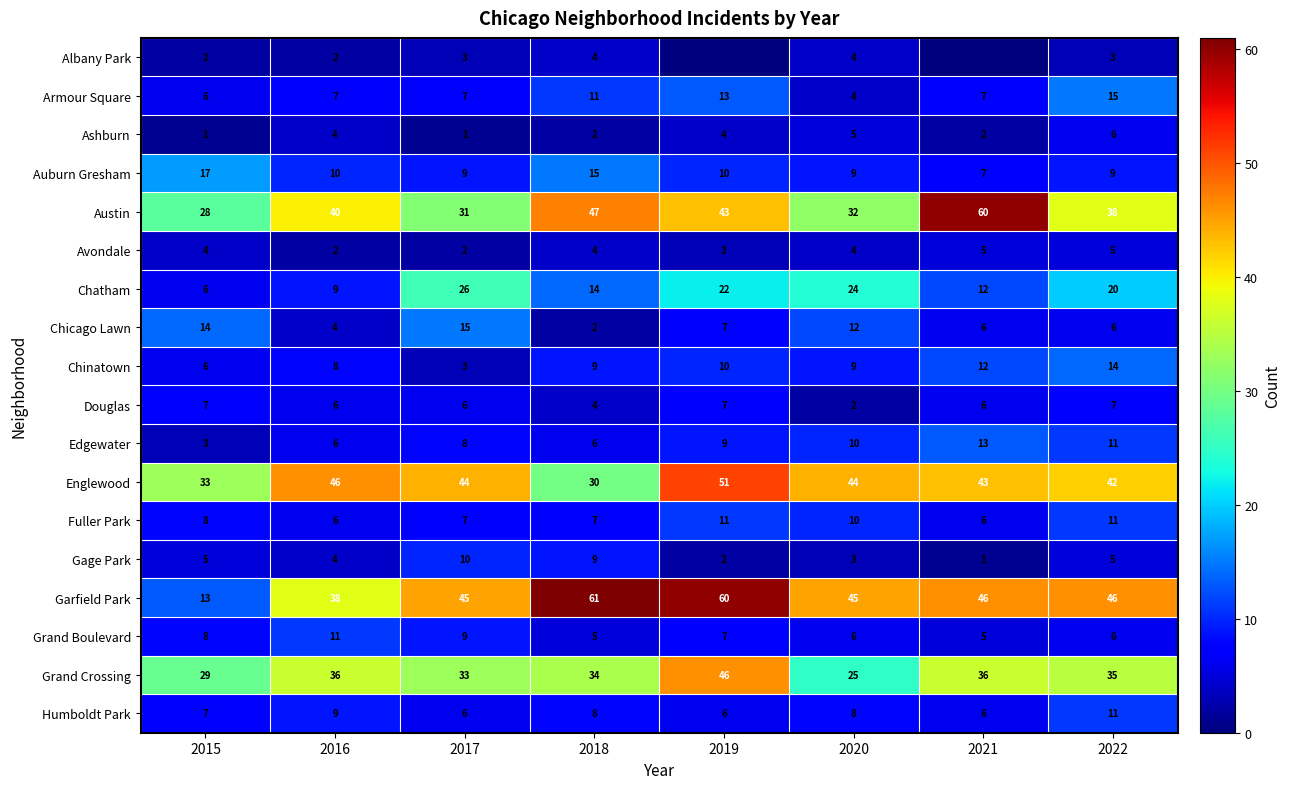

Is it true that Armour Square equals 7 at 2017?

True